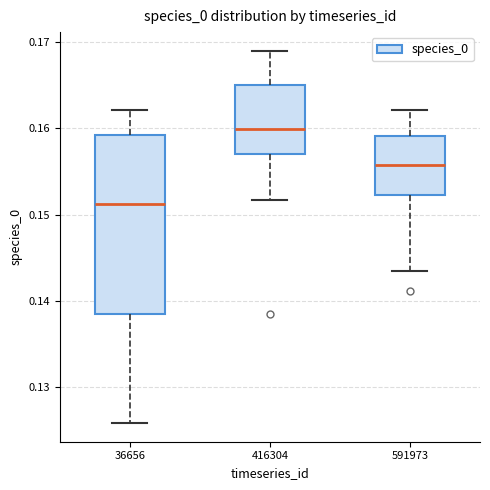

Where is the upper edge of the box at x = 591973 on the y-axis? The values are not printed on the chart, so give them approximately, as read against the axis.

0.159